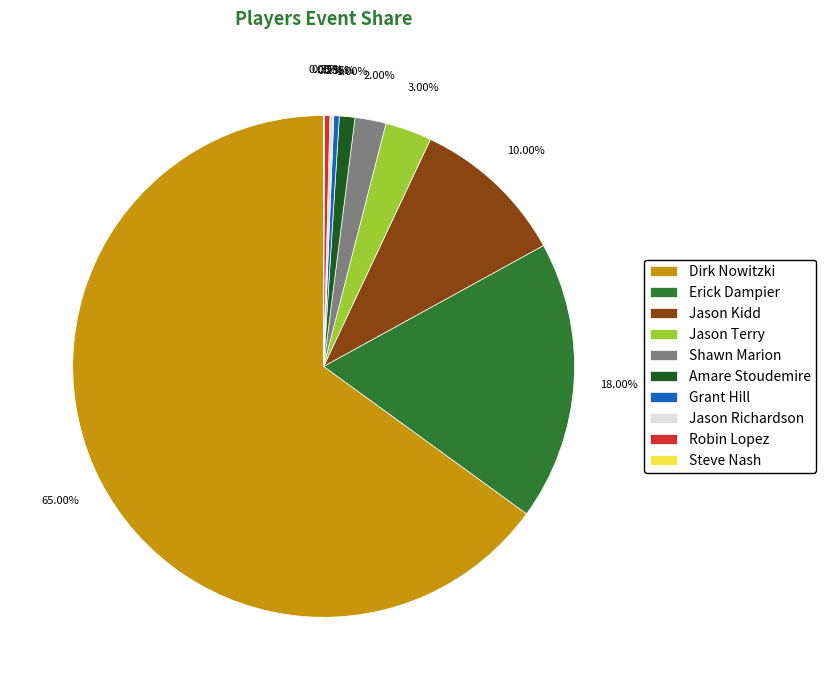

Do Grant Hill and Robin Lopez together represent more than half of the pie?

No